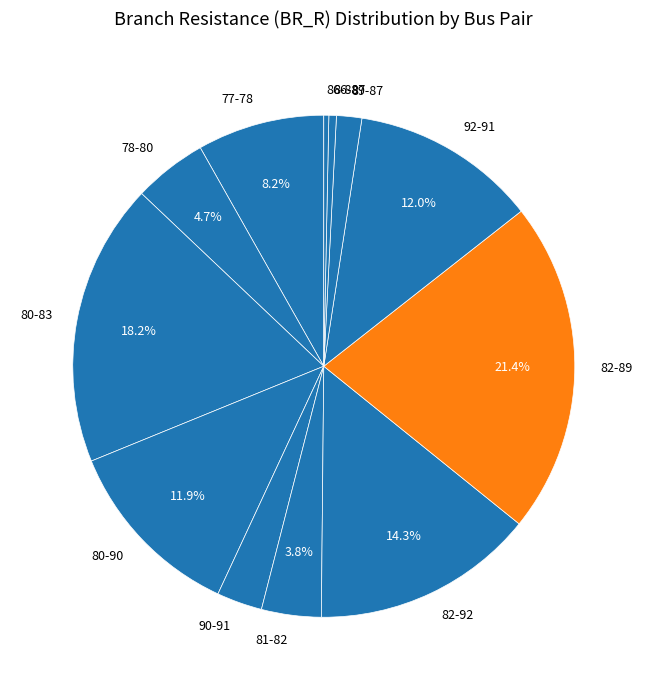

Is 78-80 the majority of the pie?

No